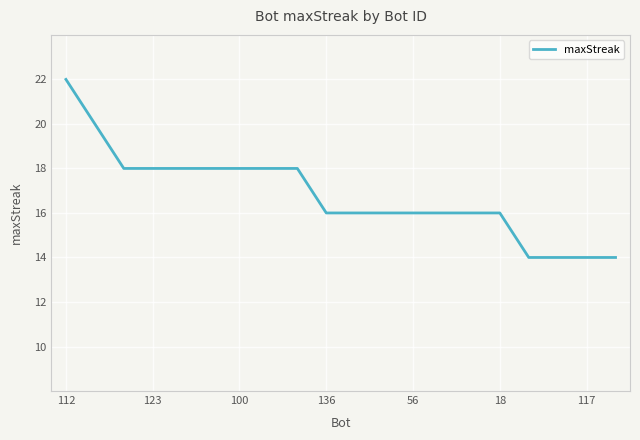

What is the difference between the maximum and minimum values?

8